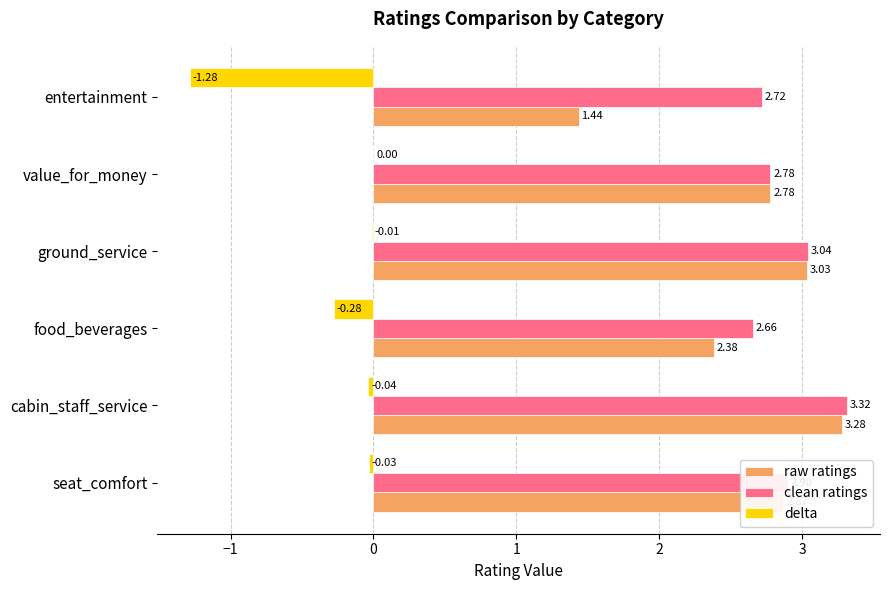

At which label does clean ratings reach its peak?

cabin_staff_service